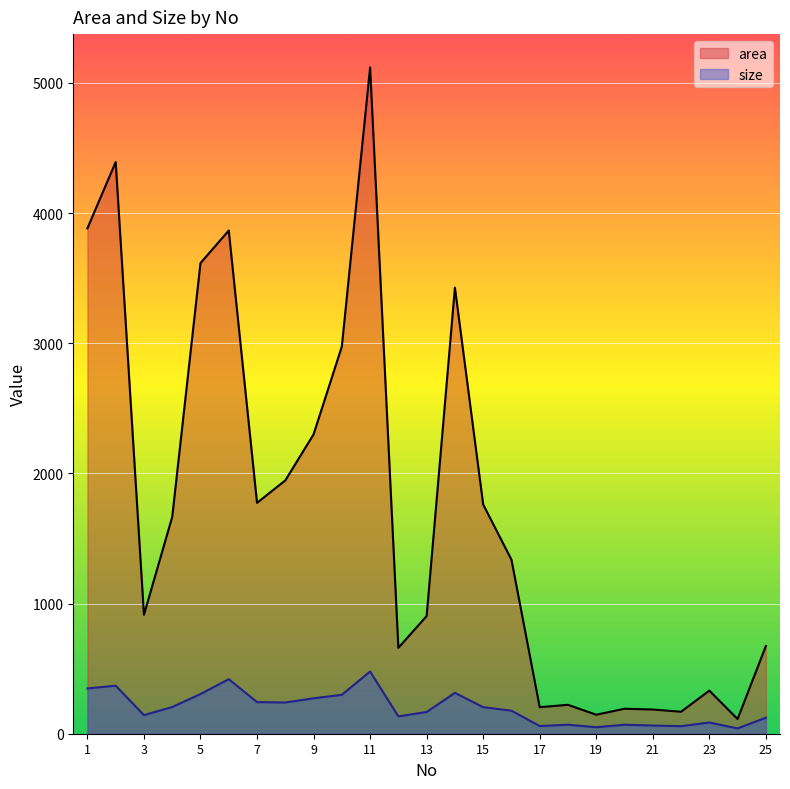

At which category does size reach its first local peak?

2